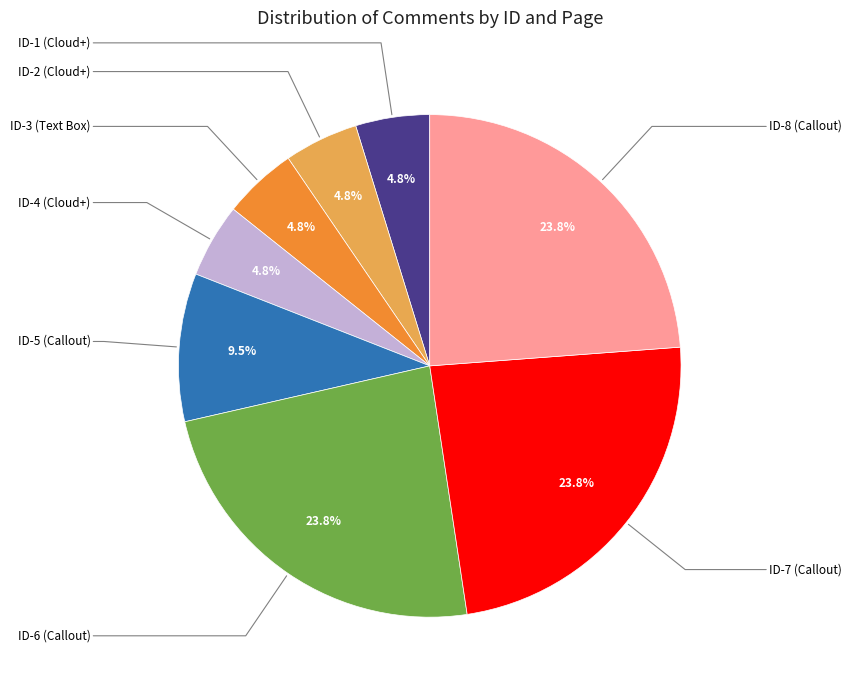

How much of the chart is everything except ID-5 (Callout)?

90.5%